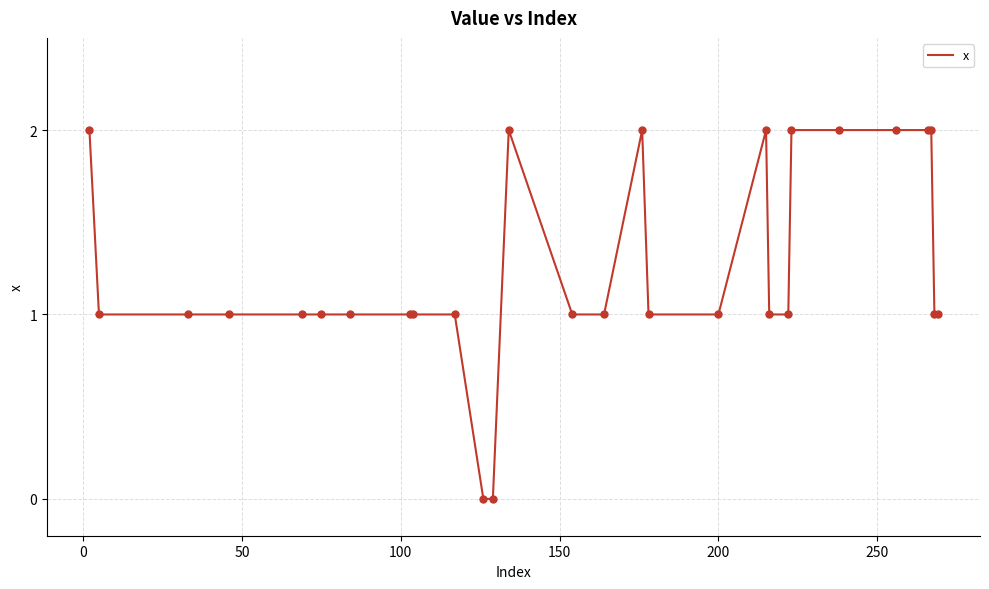

Does the chart have visible grid lines?

Yes